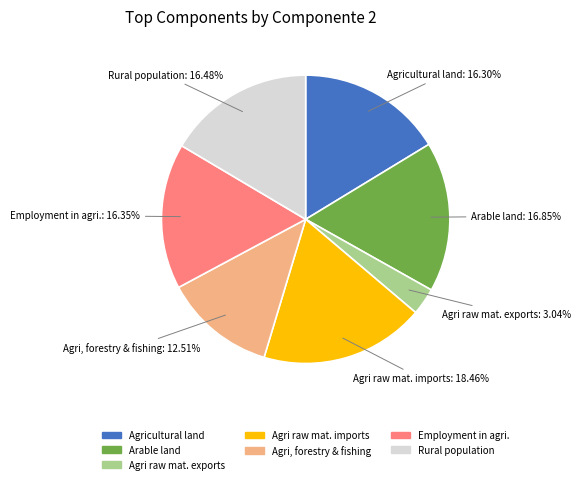

Which slice is the smallest?

Agri raw mat. exports